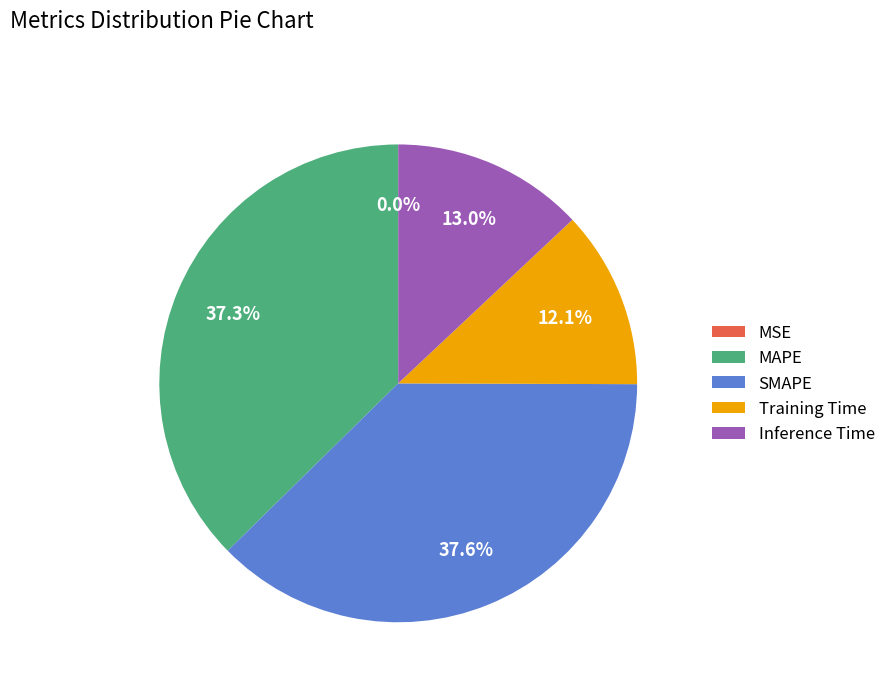

To the nearest percent, what percentage of the pie is MAPE?

37%